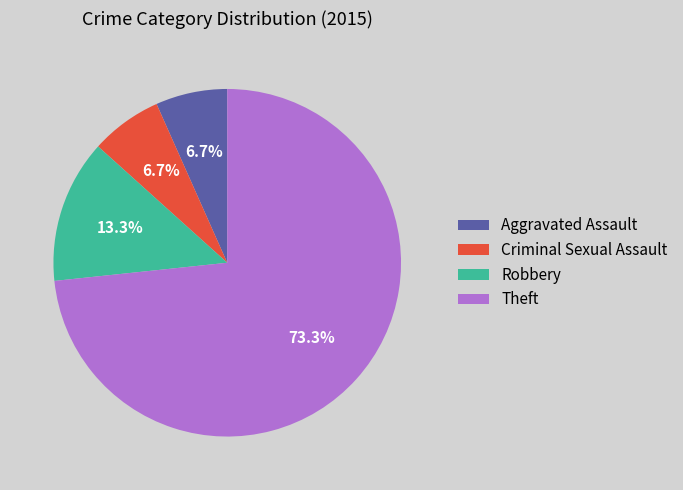

To the nearest percent, what is the average slice percentage?

25%